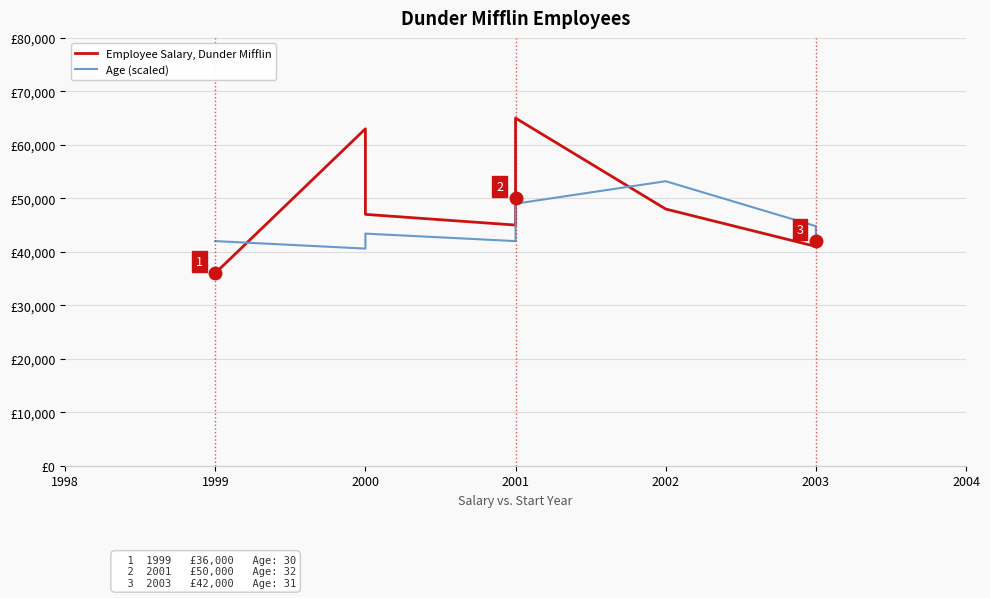

At how many categories does at least one series exceed 38876?

9